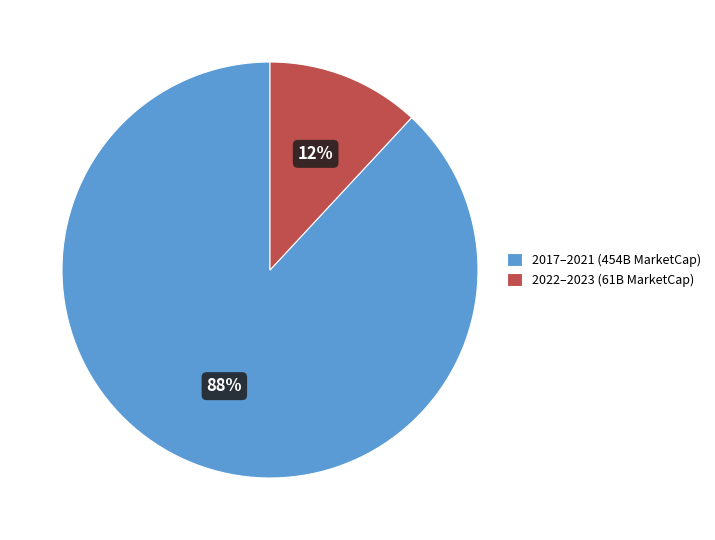

Is it true that 2022–2023 (61B MarketCap) is 4% of the pie?

False